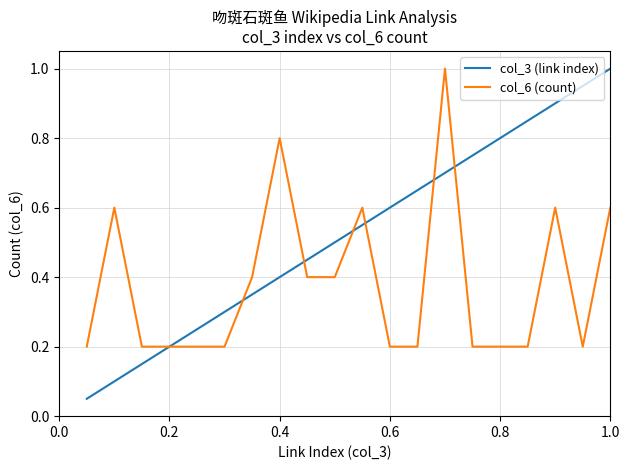

Which series ends up on top after the final intersection of col_3 (link index) and col_6 (count)?

col_3 (link index)